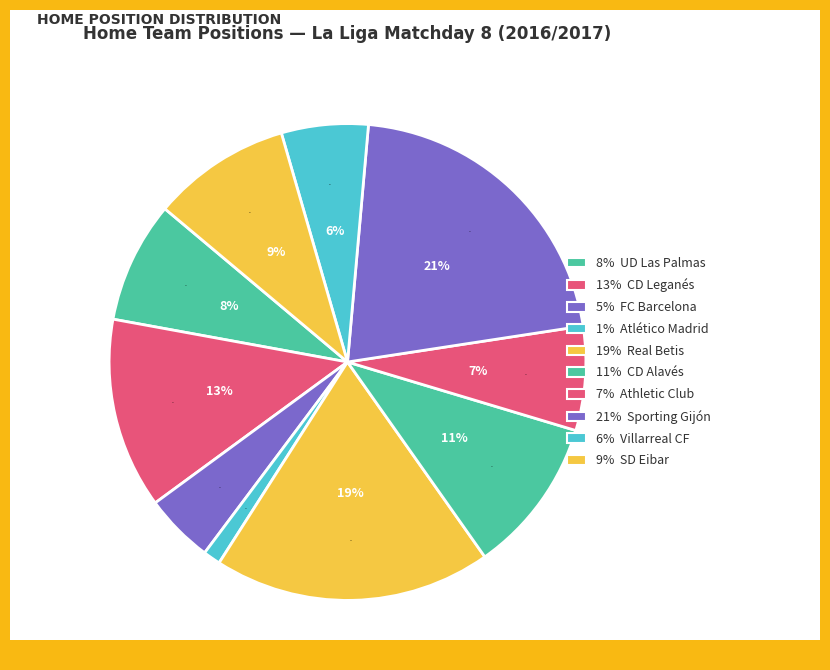

To the nearest percent, what is the combined percentage of CD Leganés and Villarreal CF?

19%